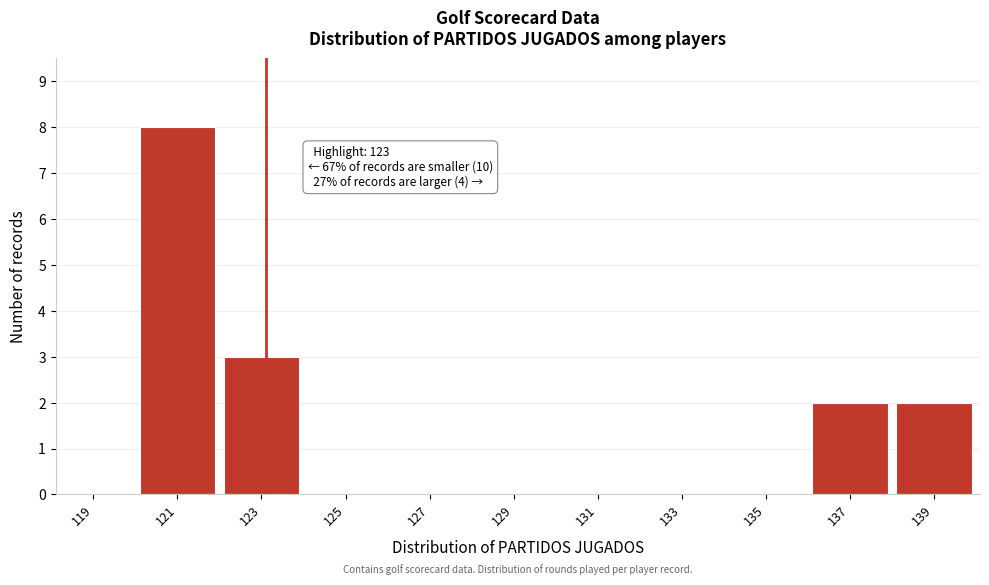

Which range on the x-axis has the tallest bar?

120 to 122